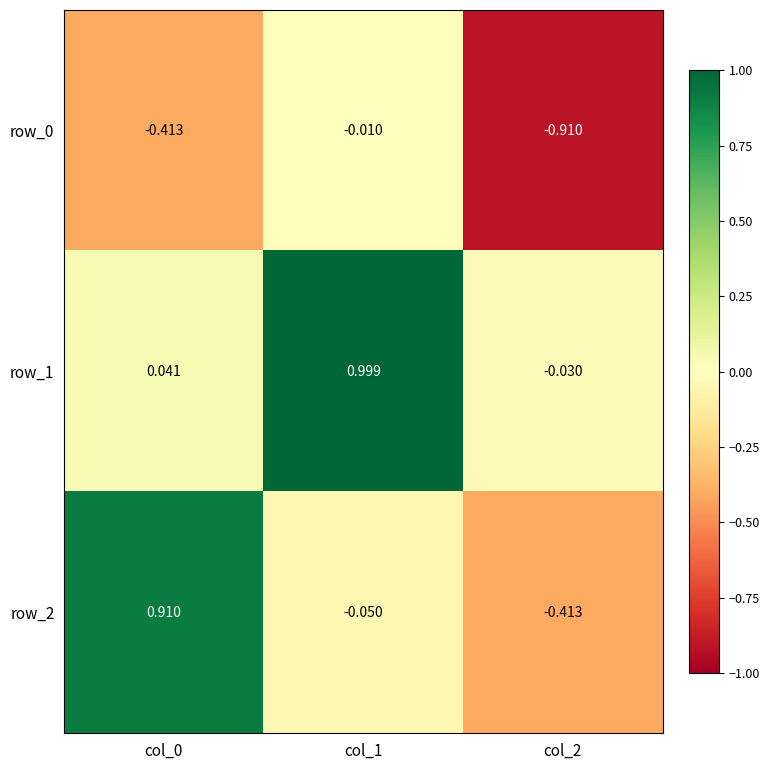

Reading left to right, extract all data points from this chart.

row_0: -0.4	-0.0	-0.9
row_1: 0.0	1.0	-0.0
row_2: 0.9	-0.1	-0.4